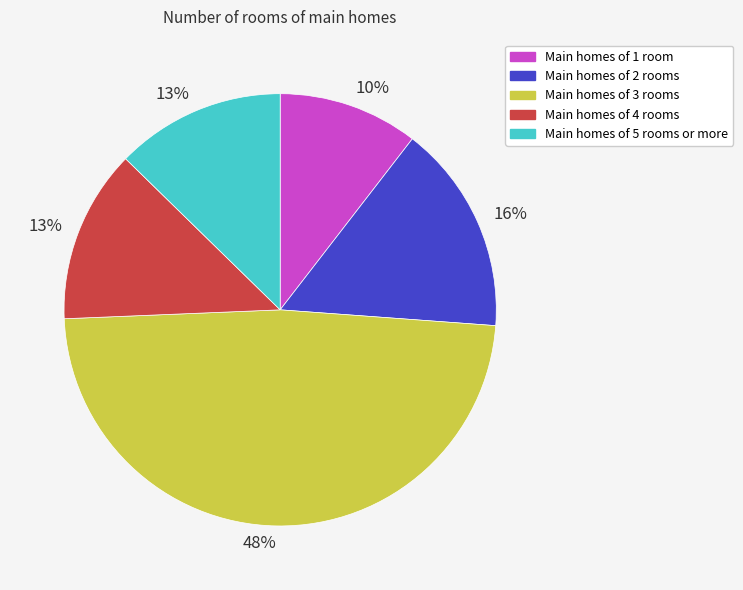

To the nearest percent, what is the difference between the largest and smallest slice percentages?

38%